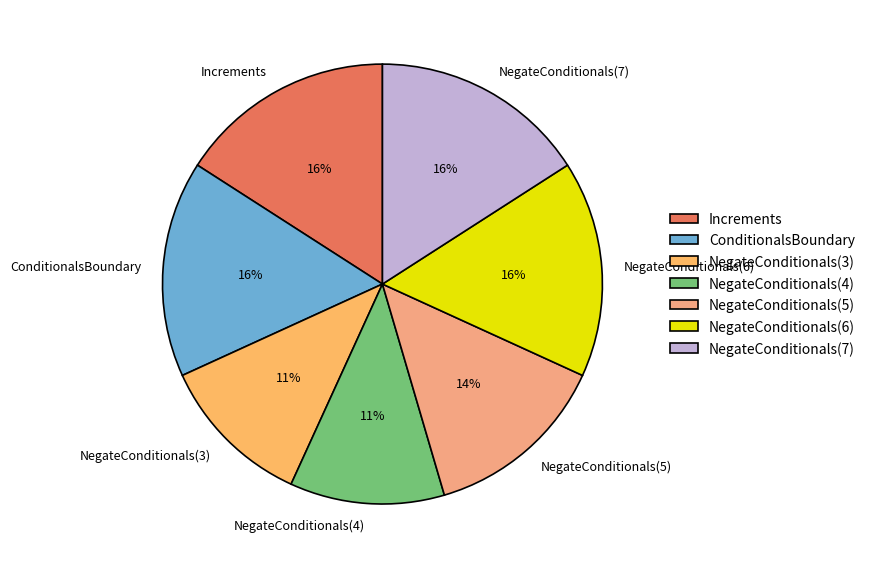

To the nearest percent, what is the average slice percentage?

14%